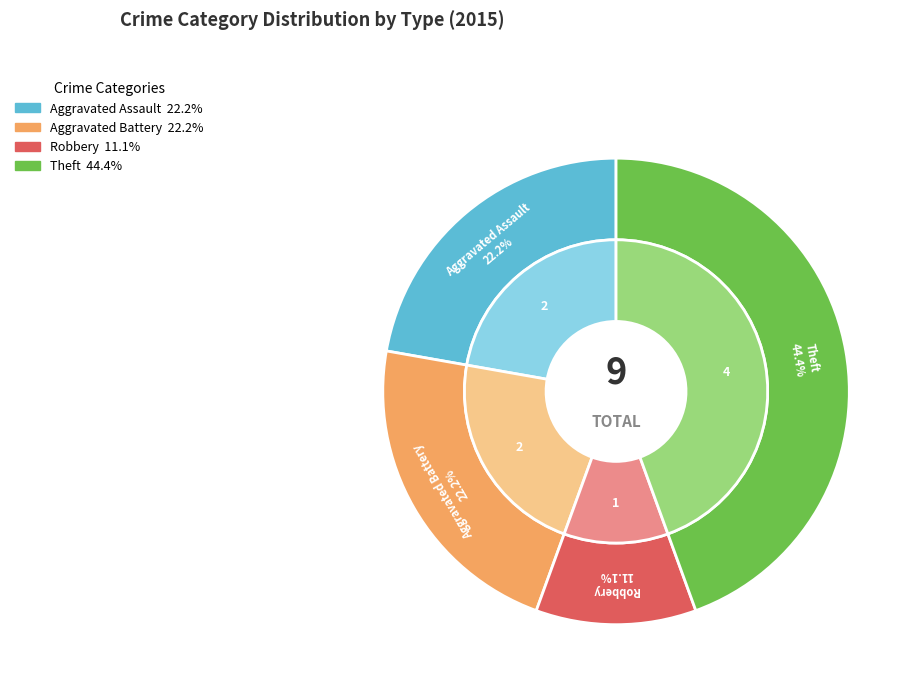

Is it true that Aggravated Assault is 9% of the pie?

False